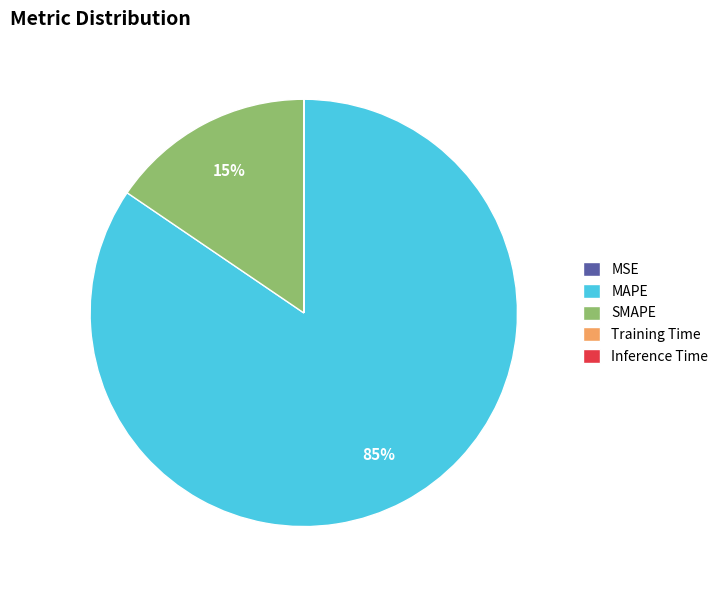

To the nearest percent, what percentage of the pie is MAPE?

85%